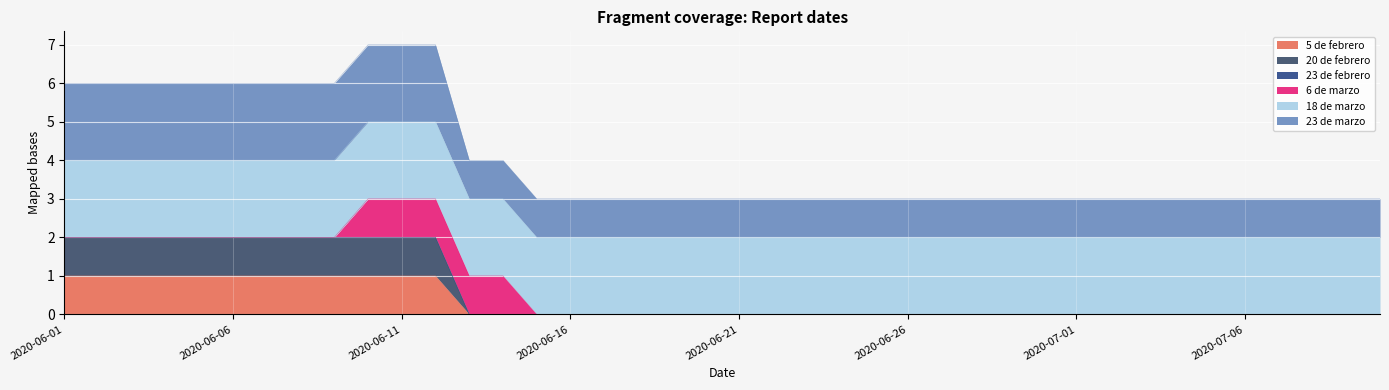

True or false: 23 de marzo has a value of 2 at 2020-06-04.

True